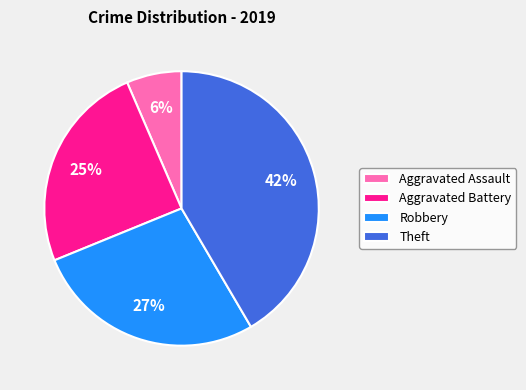

Which slice is the largest?

Theft